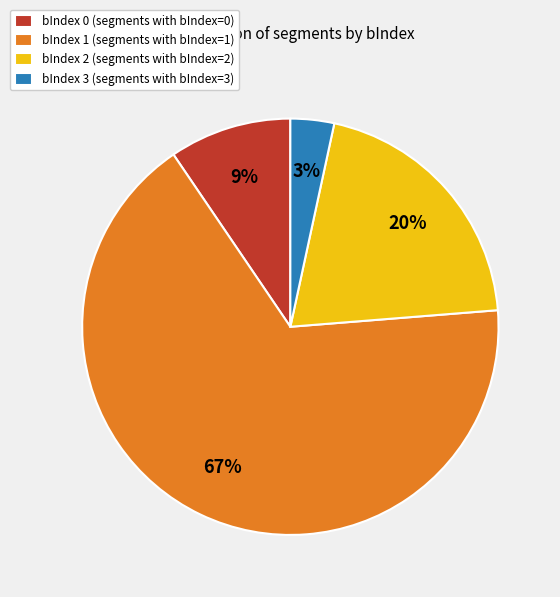

Rank the categories by value from highest to lowest.

bIndex 1 (segments with bIndex=1), bIndex 2 (segments with bIndex=2), bIndex 0 (segments with bIndex=0), bIndex 3 (segments with bIndex=3)